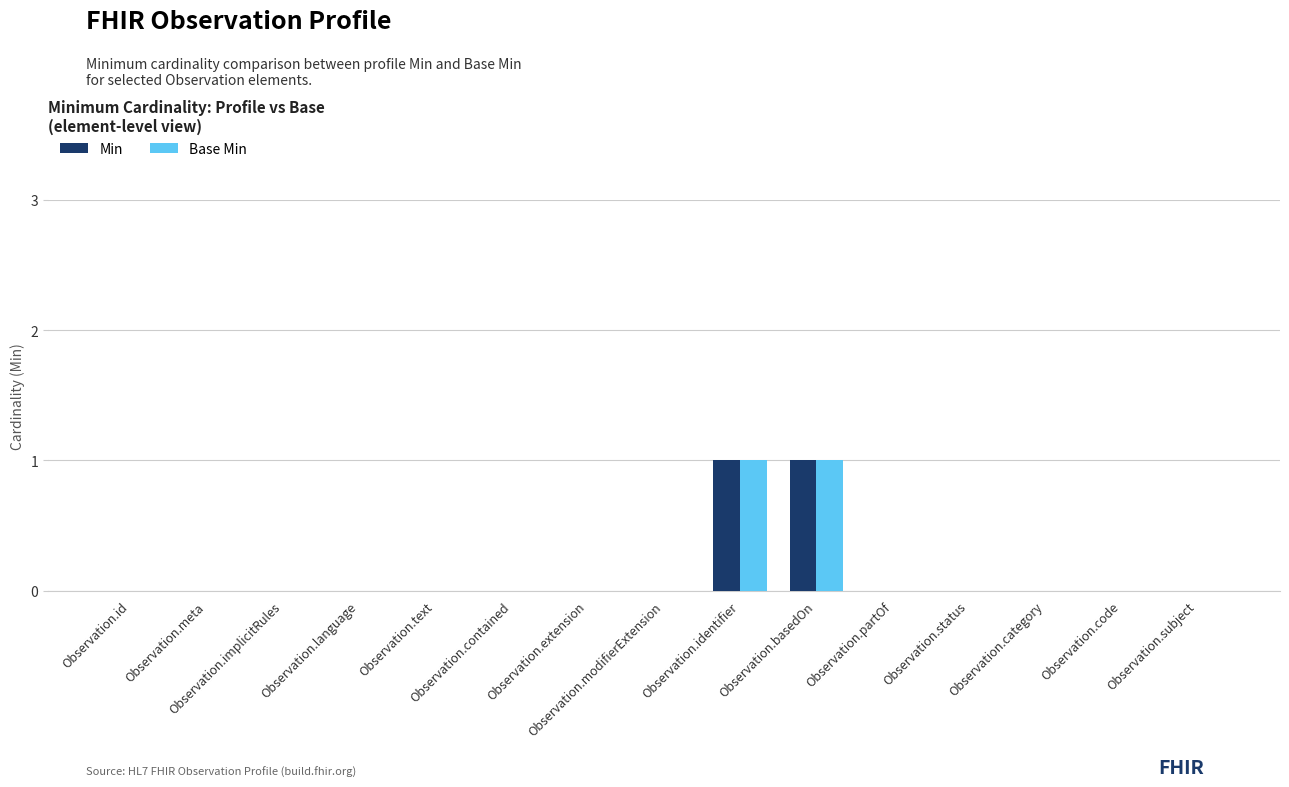

What are all the series names shown in the legend?

Min, Base Min